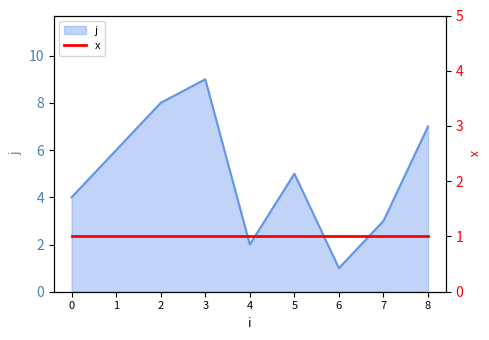

Rank the categories by value from lowest to highest.

6, 4, 7, 0, 5, 1, 8, 2, 3